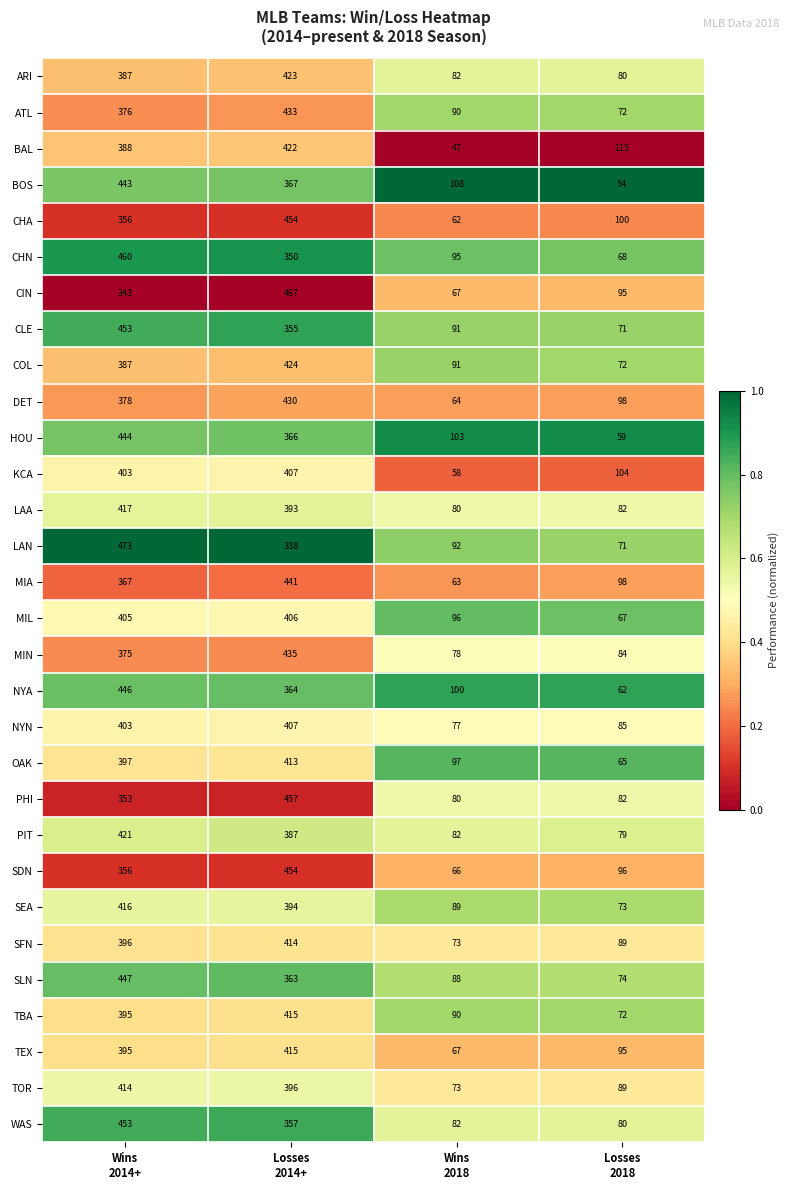

Which series has the widest spread of values?

LAN